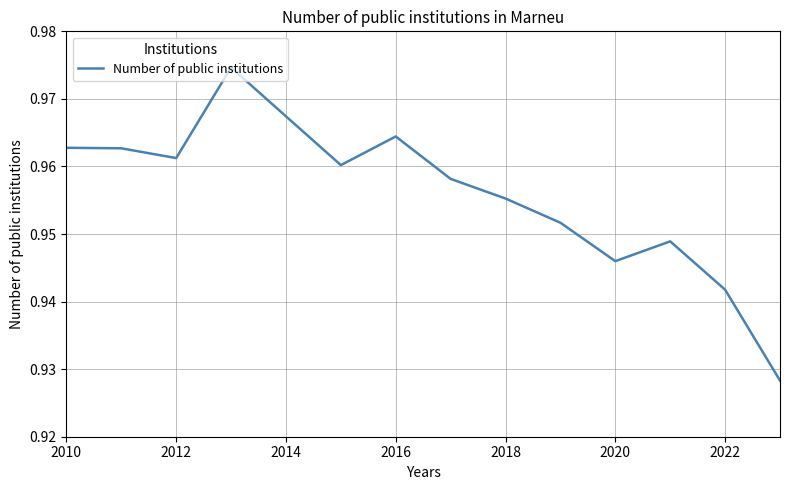

Is this an area chart (filled region under the line)?

No